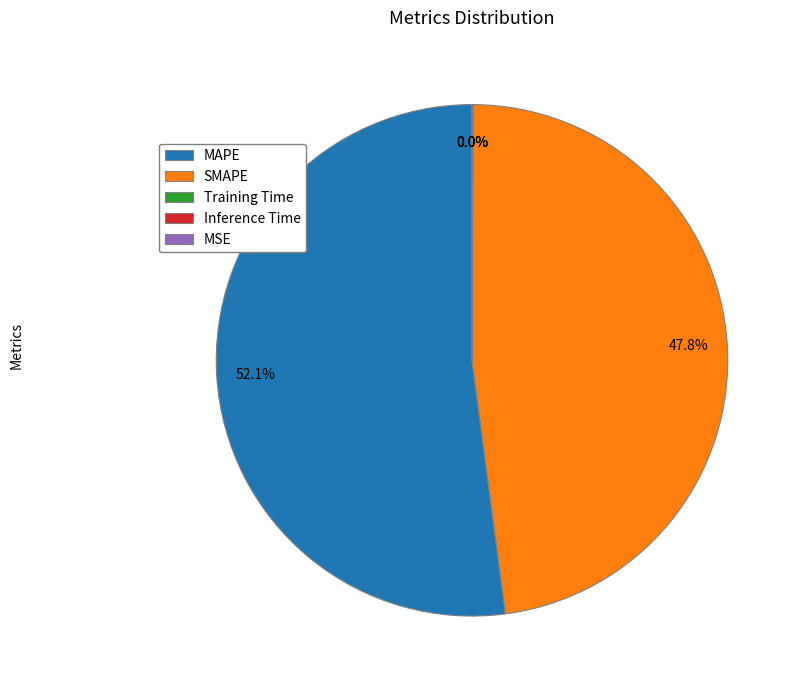

What is the largest slice in the pie chart?

MAPE